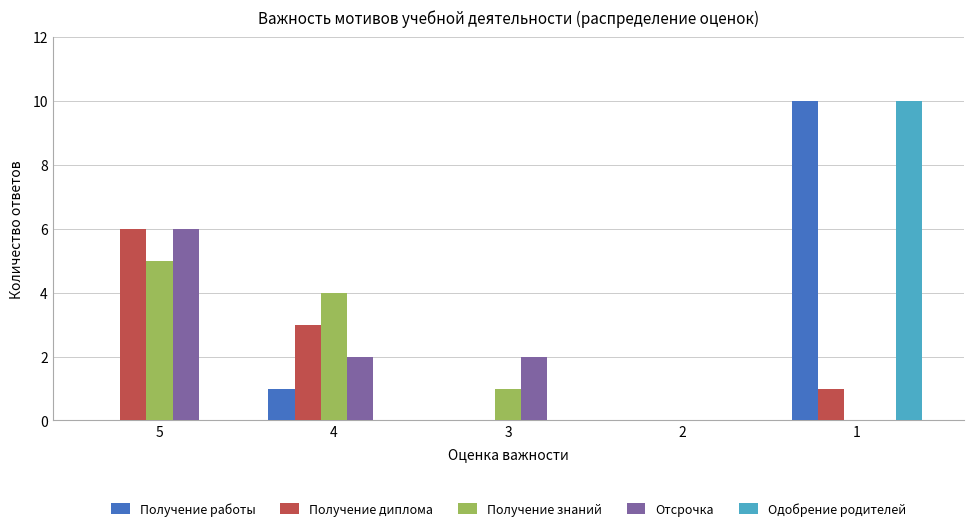

What is the maximum value shown in the chart?

10